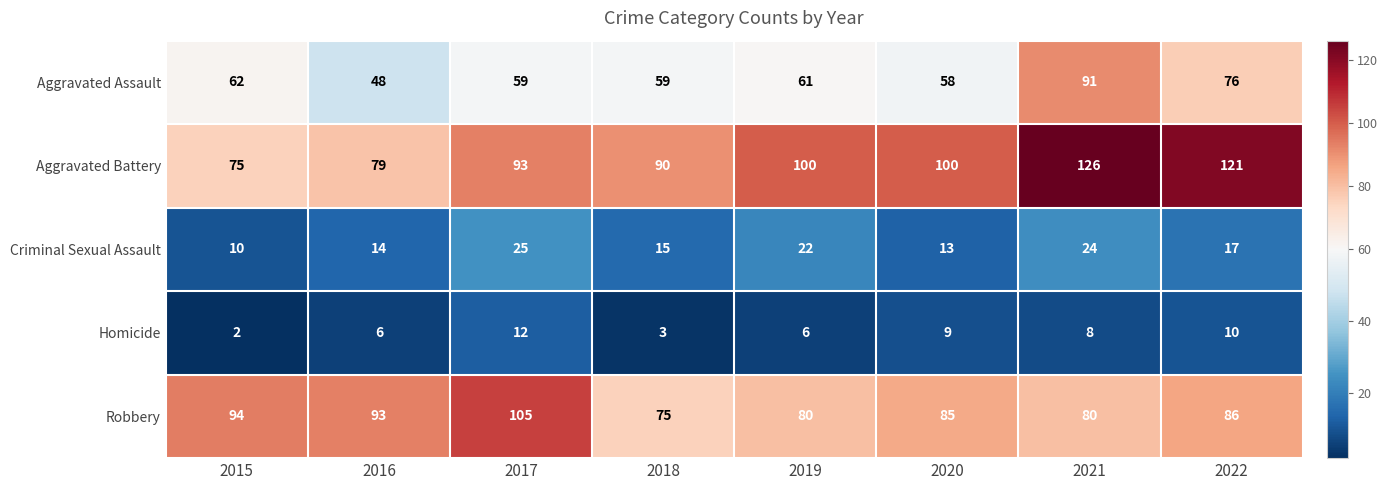

The value of Aggravated Assault at 2018 is 22. True or false?

False